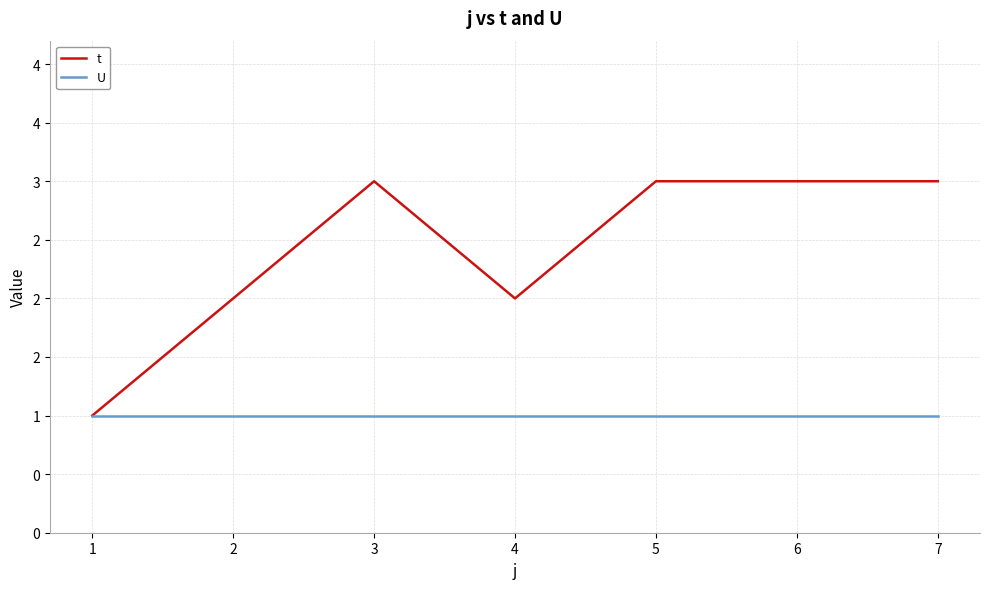

Between 1 and 7, which series saw the biggest shift?

t